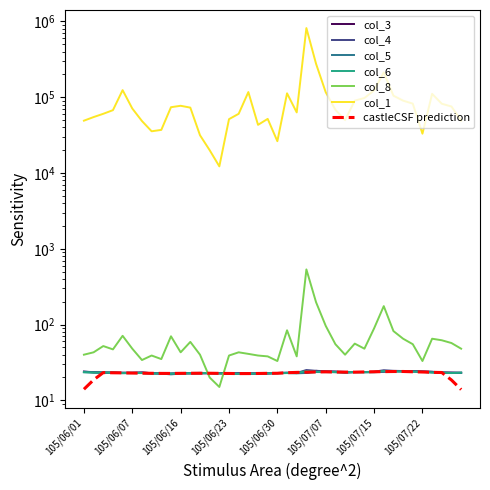

The value of col_1 at 105/07/14 is 97663.0. True or false?

True